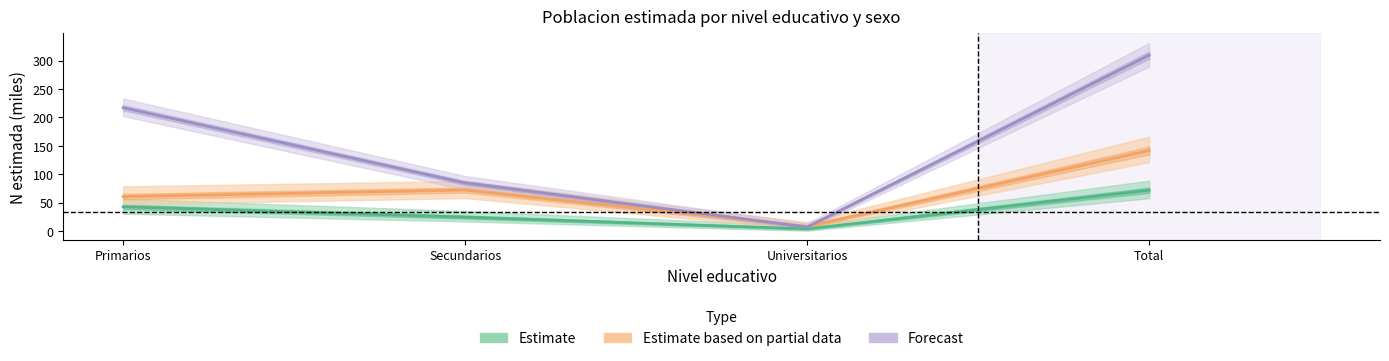

What is the label of the 4th point from the left?

Total